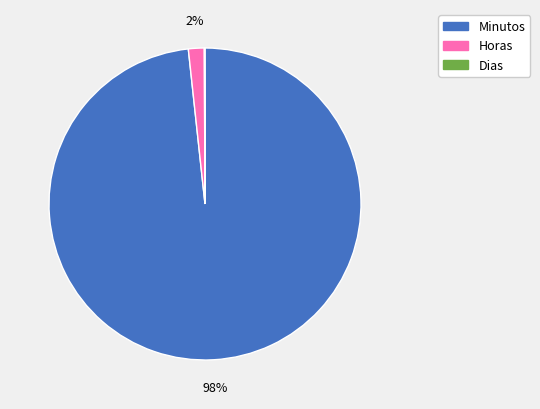

To the nearest percent, what is the difference between the largest and smallest slice percentages?

98%